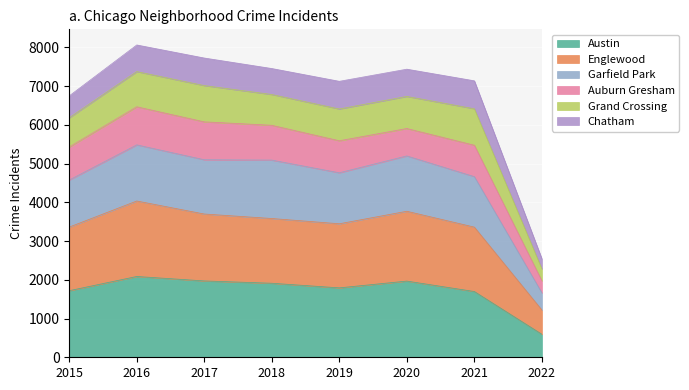

True or false: Austin has a value of 3448 at 2017.

False